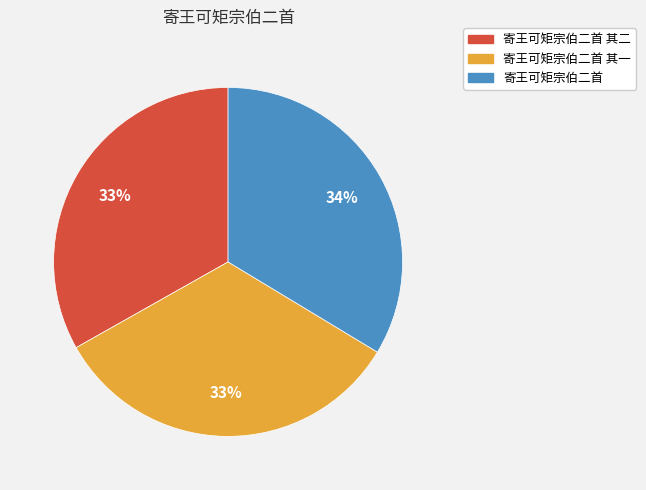

Is it true that 寄王可矩宗伯二首 其二 is 33% of the pie?

True